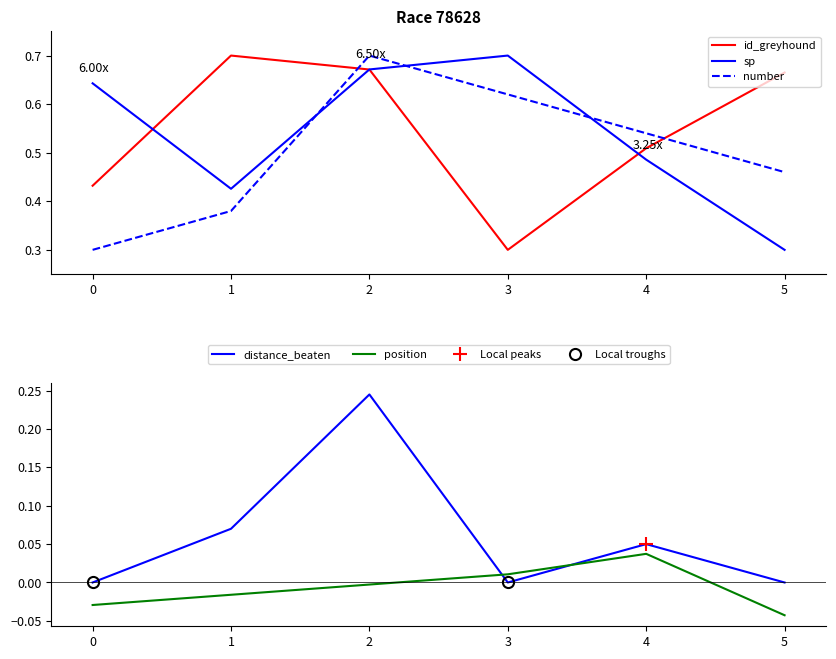

At how many categories does at least one series exceed 0?

6